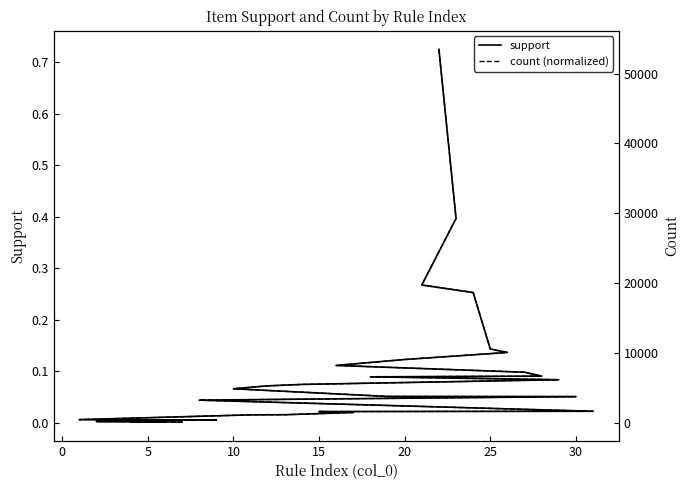

Reading left to right, transcribe all the data shown in this chart.

support: 0.7	0.4	0.3	0.3	0.1	0.1	0.1	0.1	0.1	0.1	0.1	0.1	0.1	0.1	0.1	0.1	0.1	0.0	0.0	0.0	0.0	0.0	0.0	0.0	0.0	0.0	0.0	0.0	0.0	0.0	0.0
count (normalized): 0.7	0.4	0.3	0.3	0.1	0.1	0.1	0.1	0.1	0.1	0.1	0.1	0.1	0.1	0.1	0.1	0.1	0.0	0.0	0.0	0.0	0.0	0.0	0.0	0.0	0.0	0.0	0.0	0.0	0.0	0.0